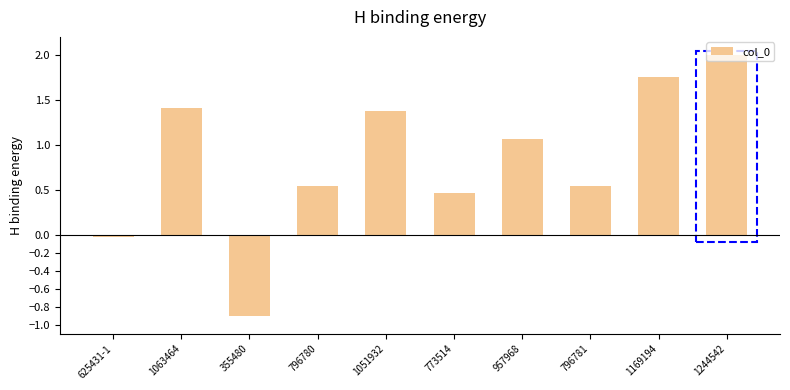

What is the greatest value displayed?

2.0